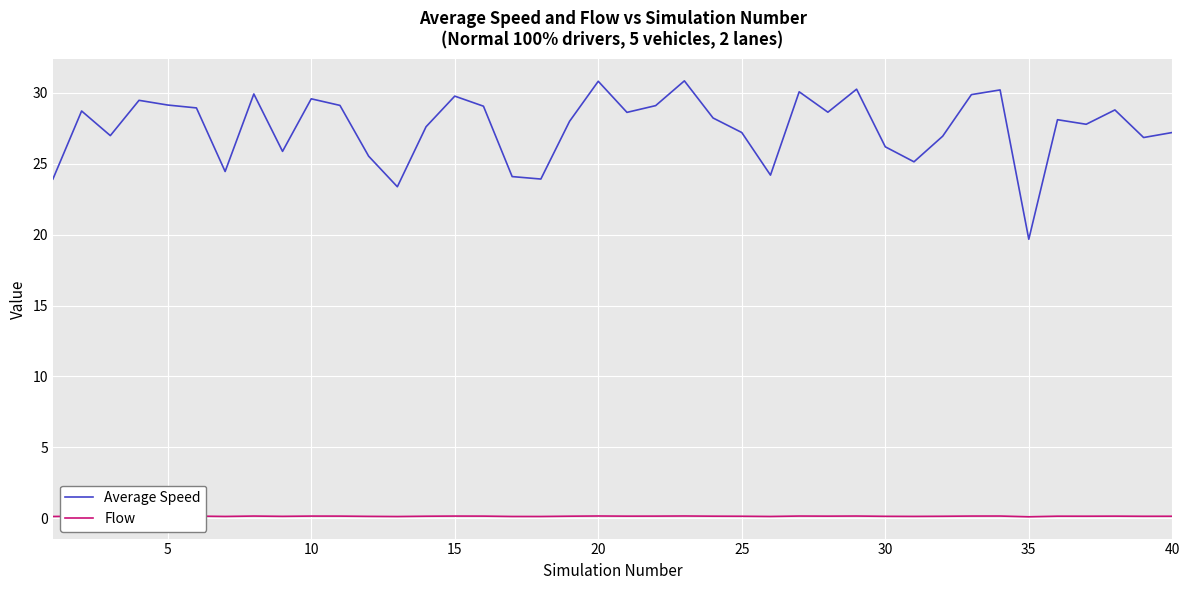

True or false: Flow and Average Speed cross at least once.

False